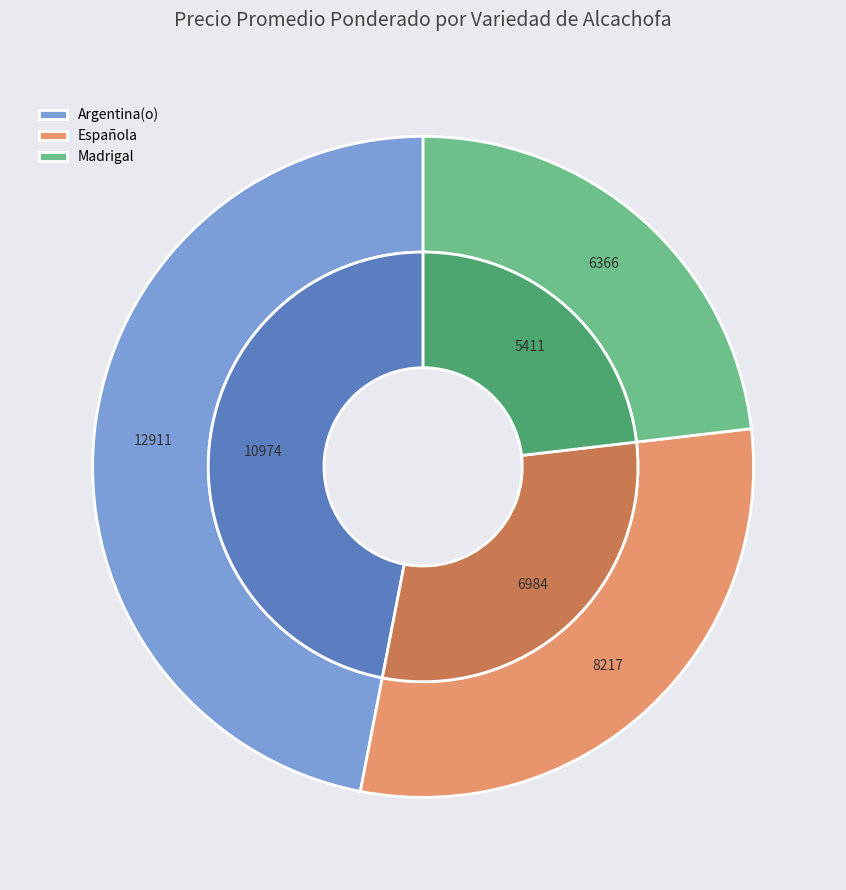

How many slices are in this pie chart?

3